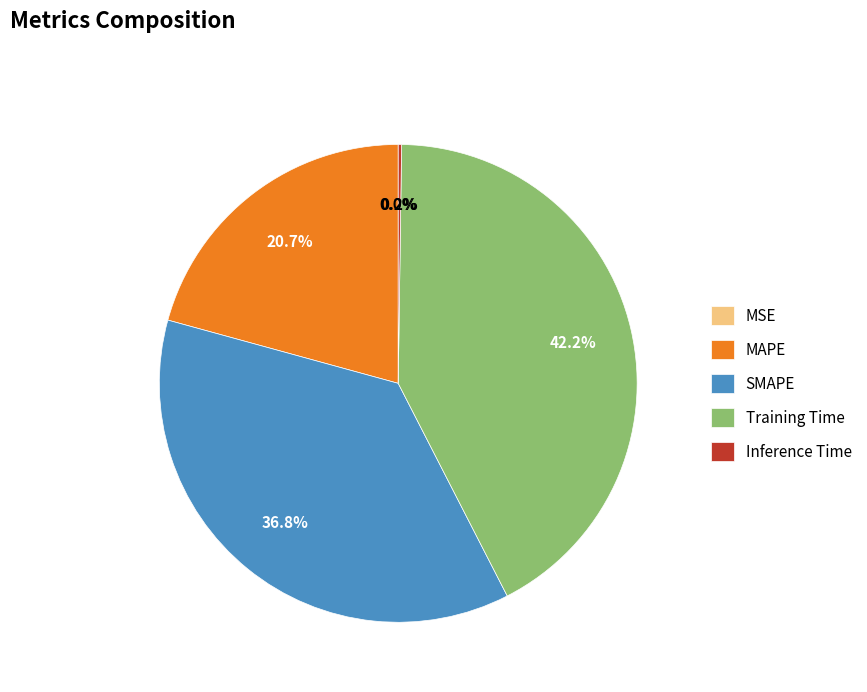

Which category has the biggest portion of the pie?

Training Time